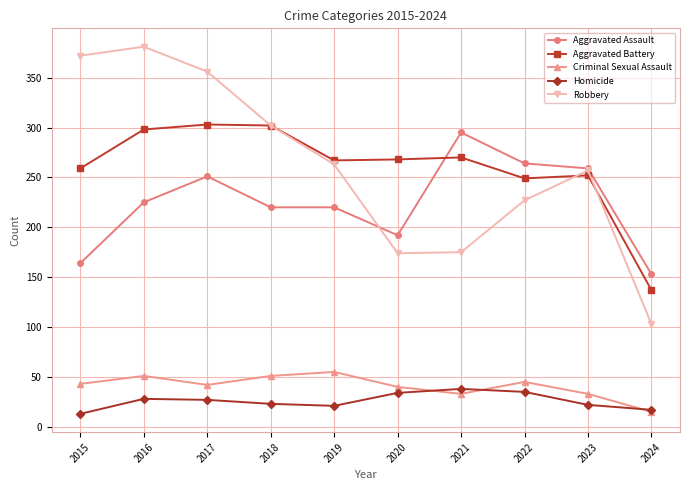

Is the value of Aggravated Assault at 2022 greater than the value of Robbery at 2017?

No